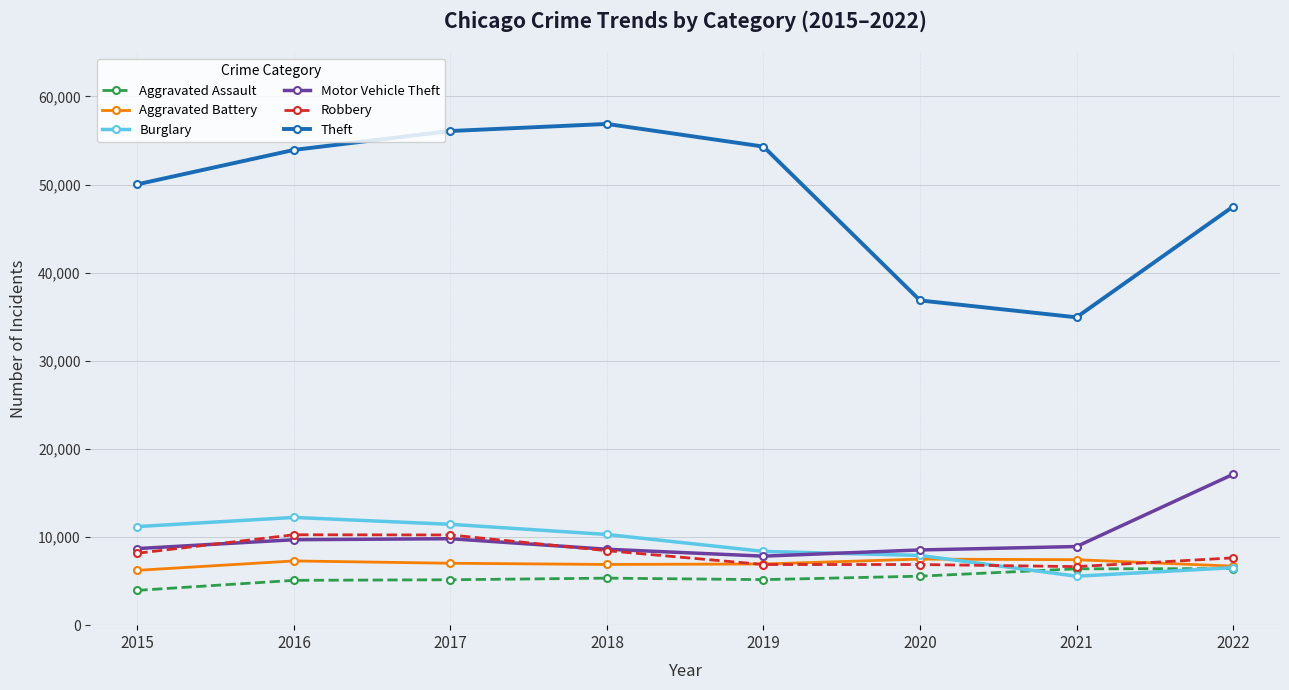

What is the average value of the Robbery series?

8145